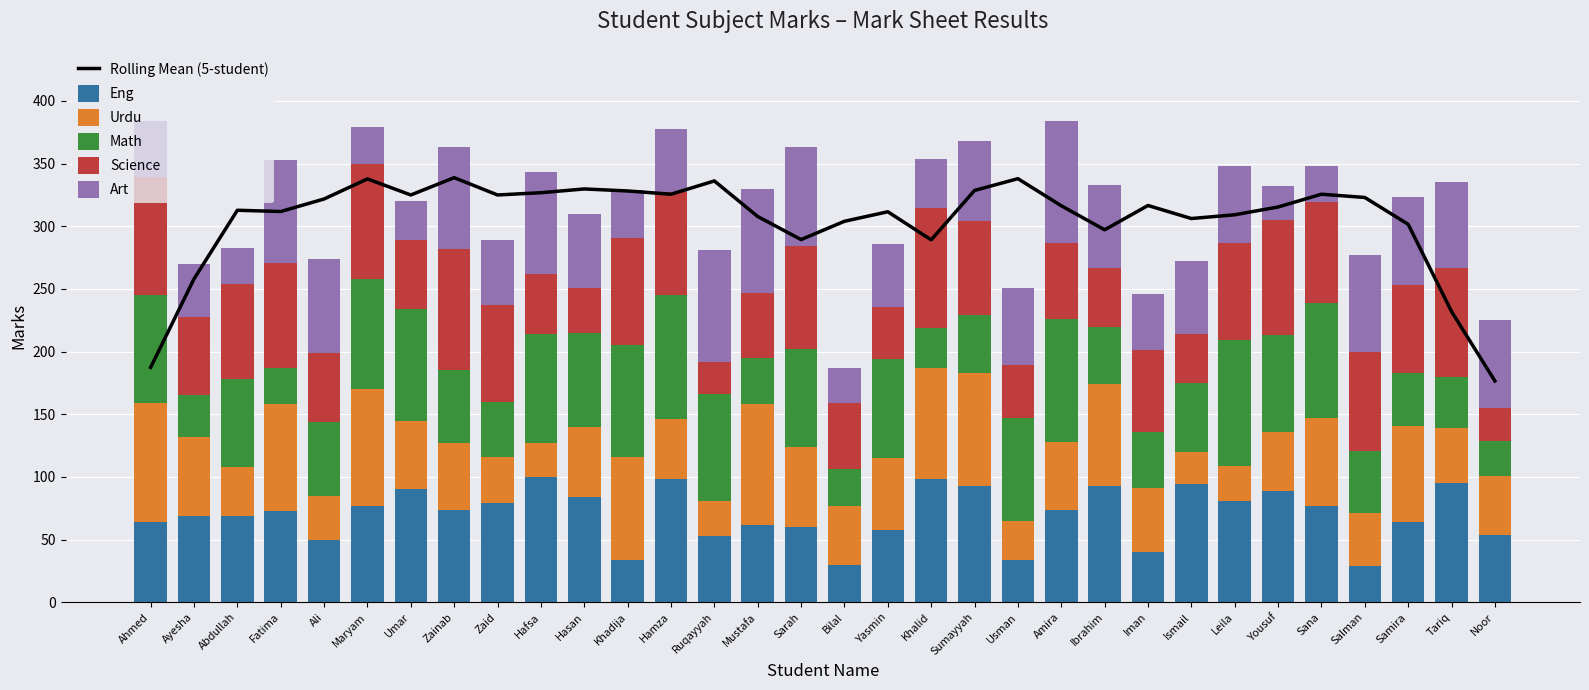

Between Ali and Yasmin, which series saw the biggest shift?

Art